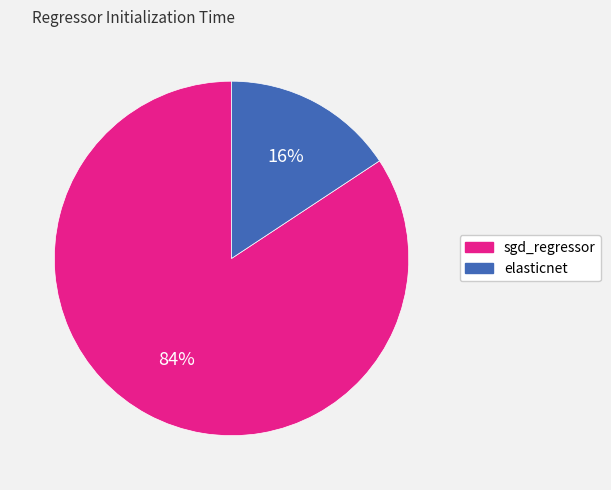

Rank the categories by value from highest to lowest.

sgd_regressor, elasticnet